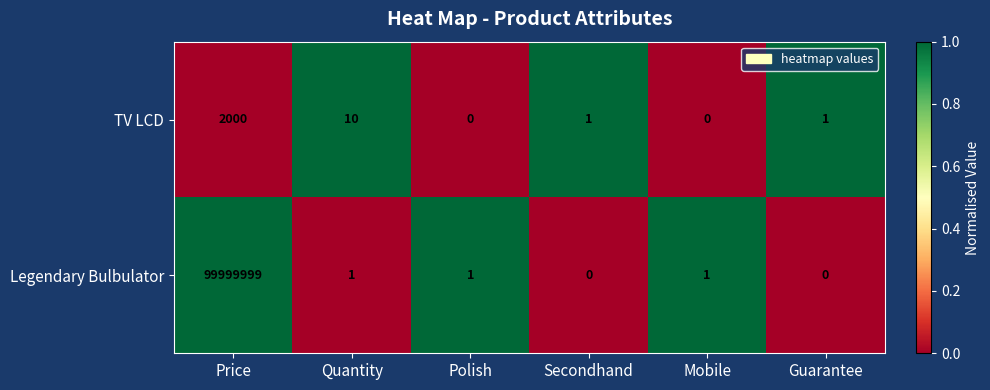

The value of Legendary Bulbulator at Quantity is 0. True or false?

False